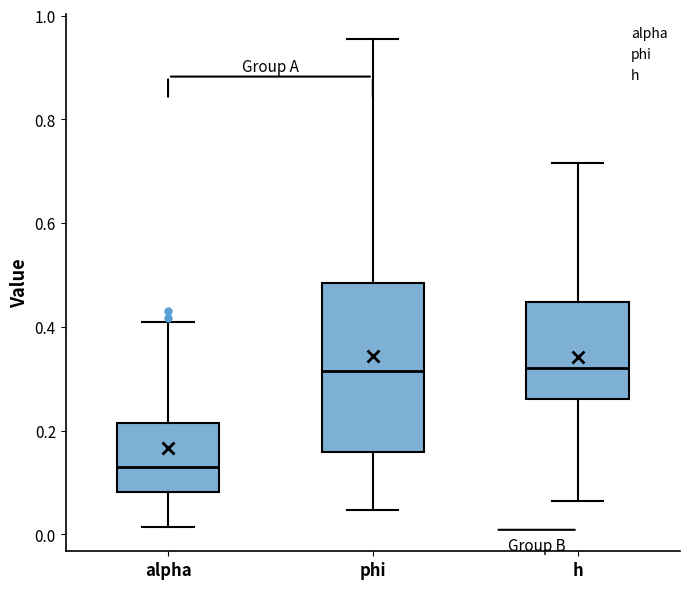

Where does the lower whisker of the box for h end on the y-axis? The values are not printed on the chart, so give them approximately, as read against the axis.

0.06